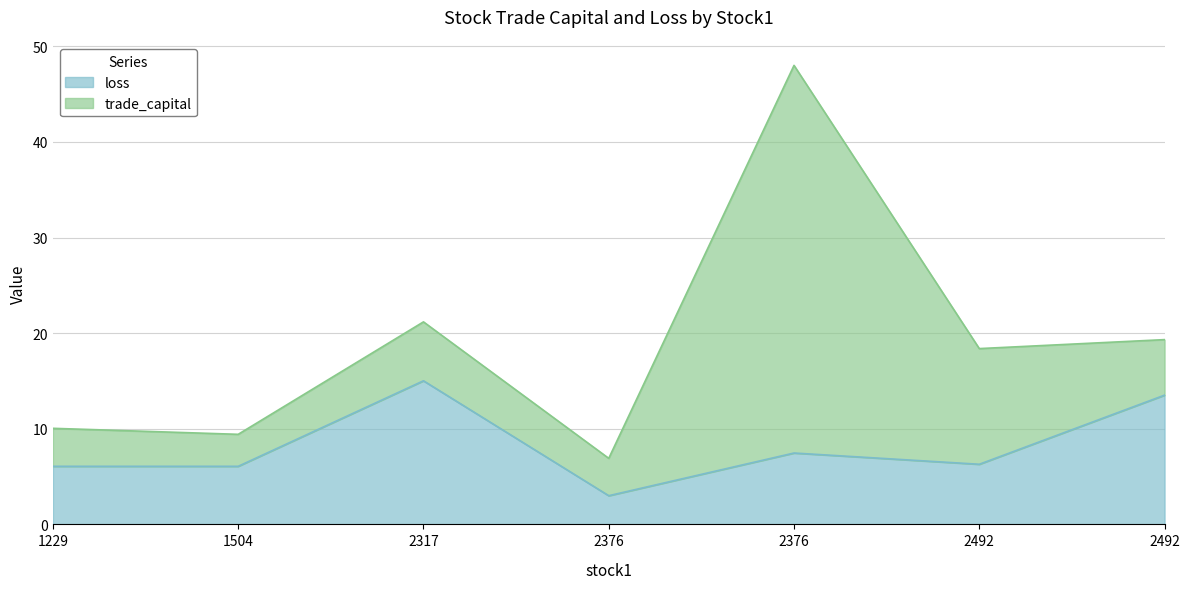

At which label is the value closest to 9?

2376